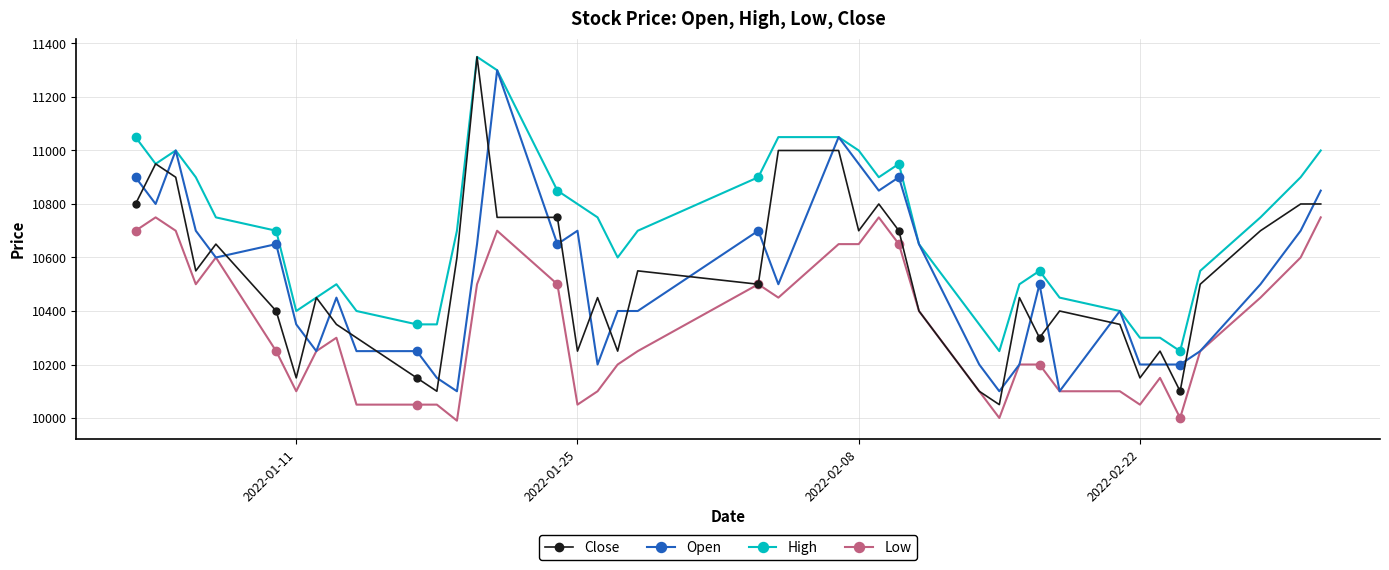

What is the difference between the maximum and minimum values in the Low series?

760